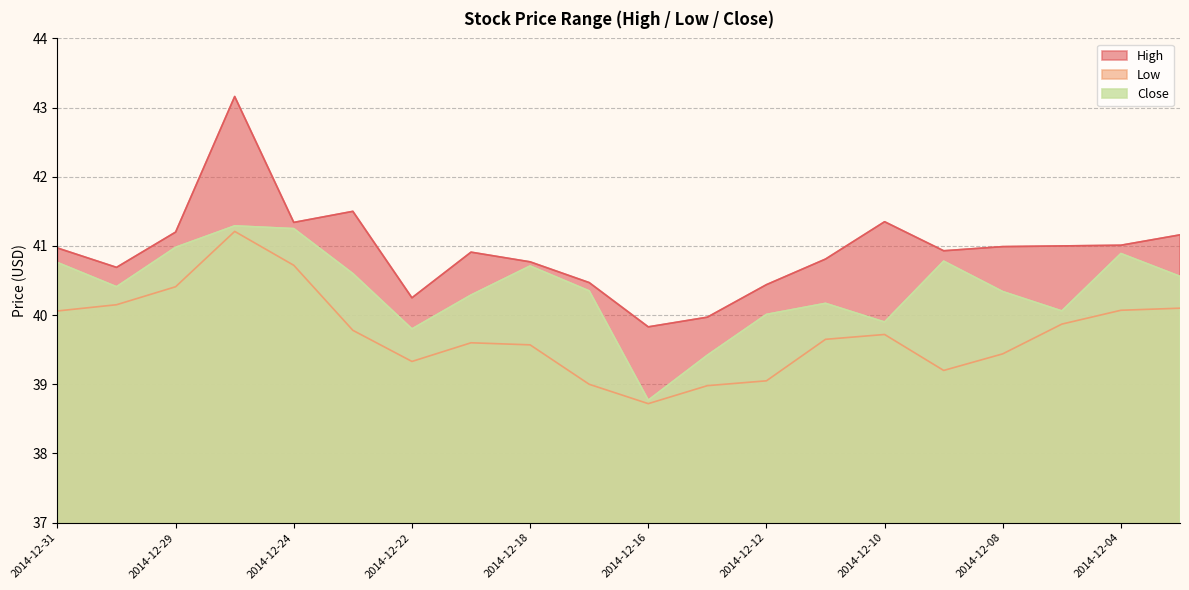

Rank the categories by Low value from lowest to highest.

2014-12-16, 2014-12-15, 2014-12-17, 2014-12-12, 2014-12-09, 2014-12-22, 2014-12-08, 2014-12-18, 2014-12-19, 2014-12-11, 2014-12-10, 2014-12-23, 2014-12-05, 2014-12-31, 2014-12-04, 2014-12-03, 2014-12-30, 2014-12-29, 2014-12-24, 2014-12-26